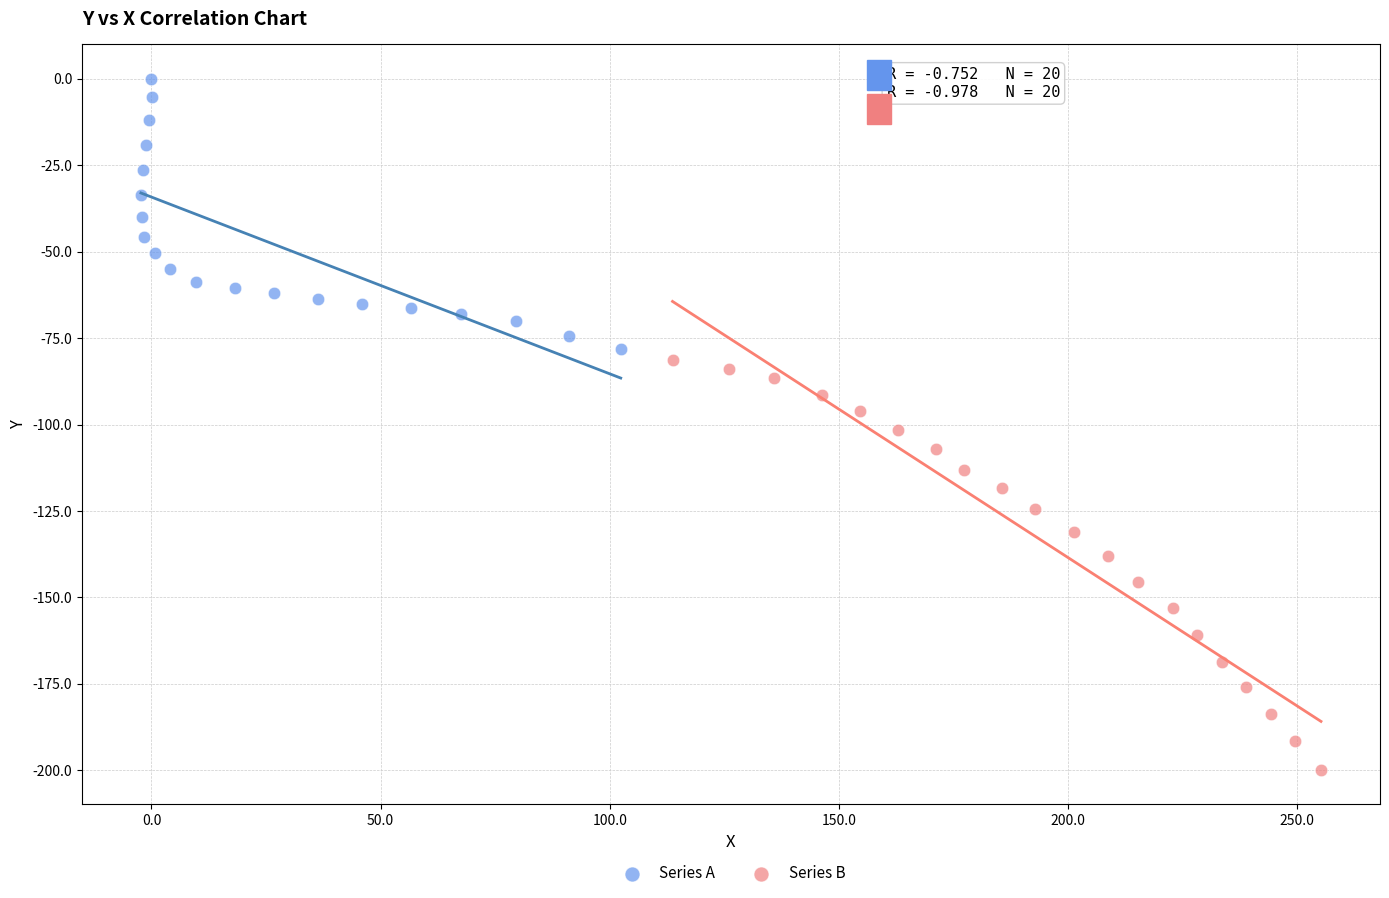

Which series has the largest Y range (max minus min)?

Series B